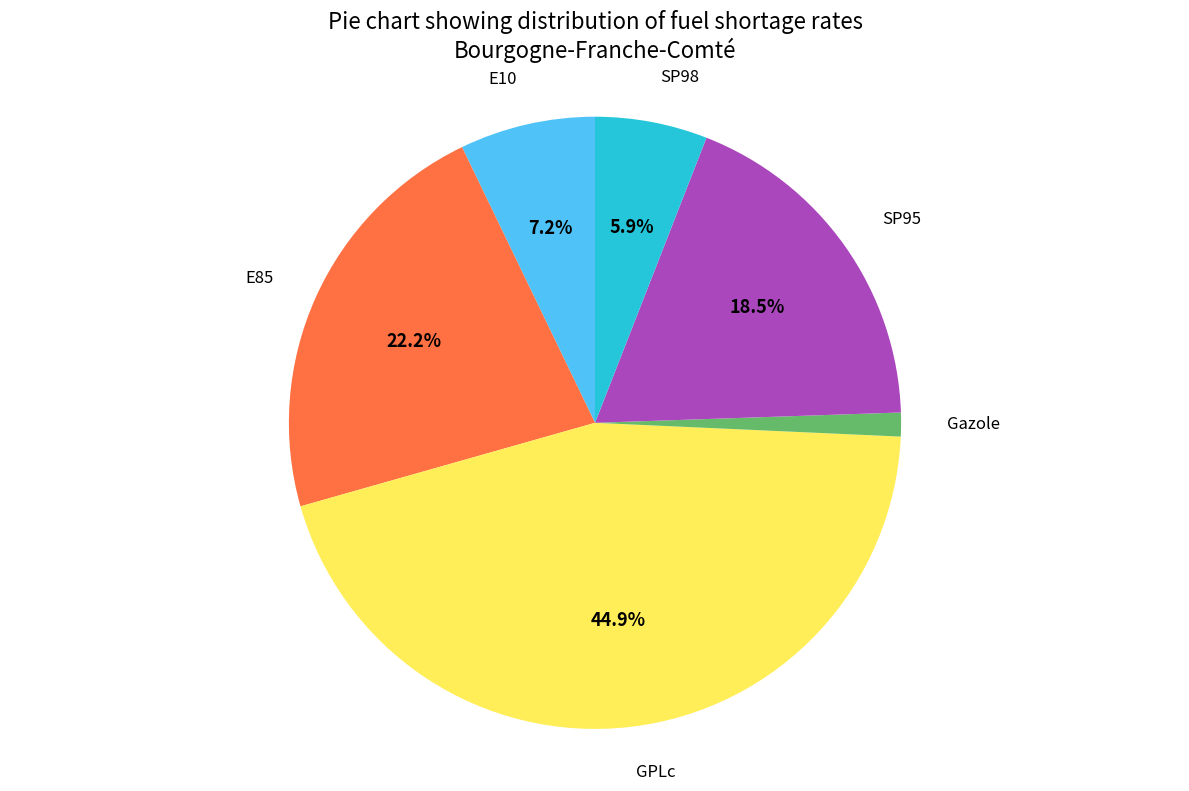

To the nearest percent, what percentage of the pie is Gazole?

1%